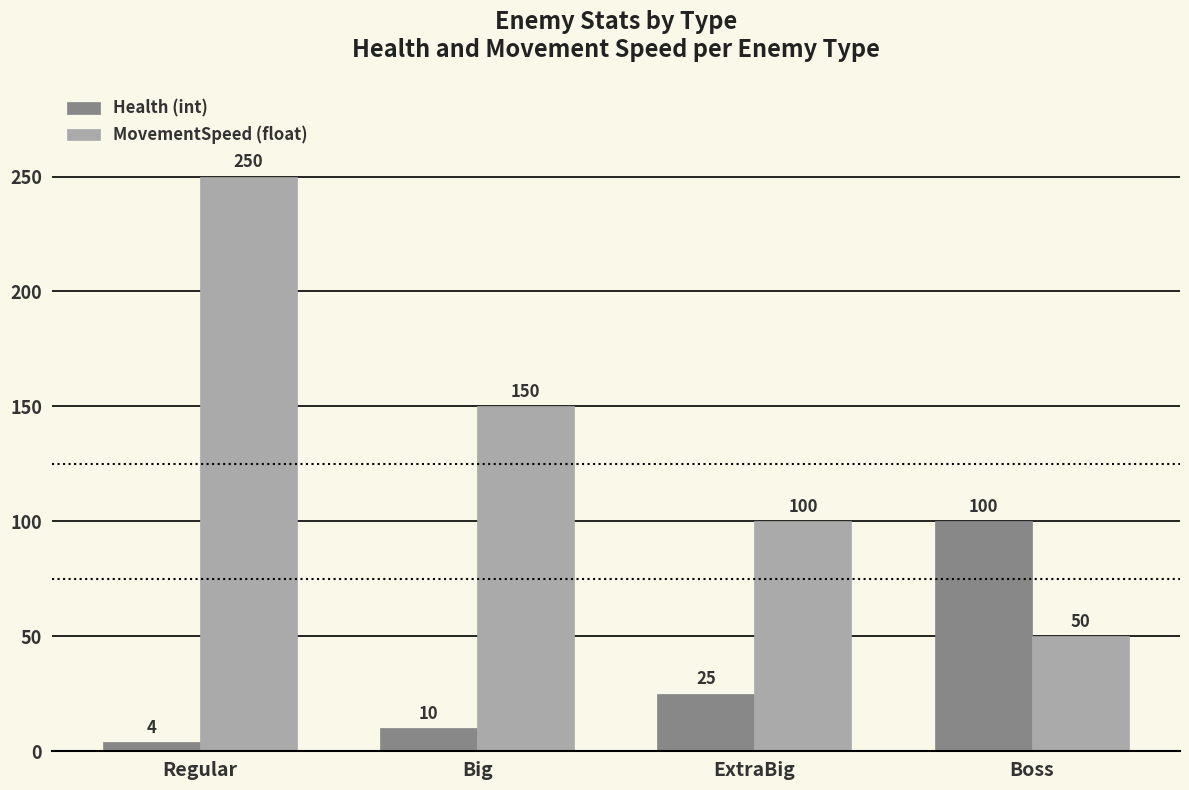

What is the sum of the MovementSpeed (float) values at Big and Regular?

400